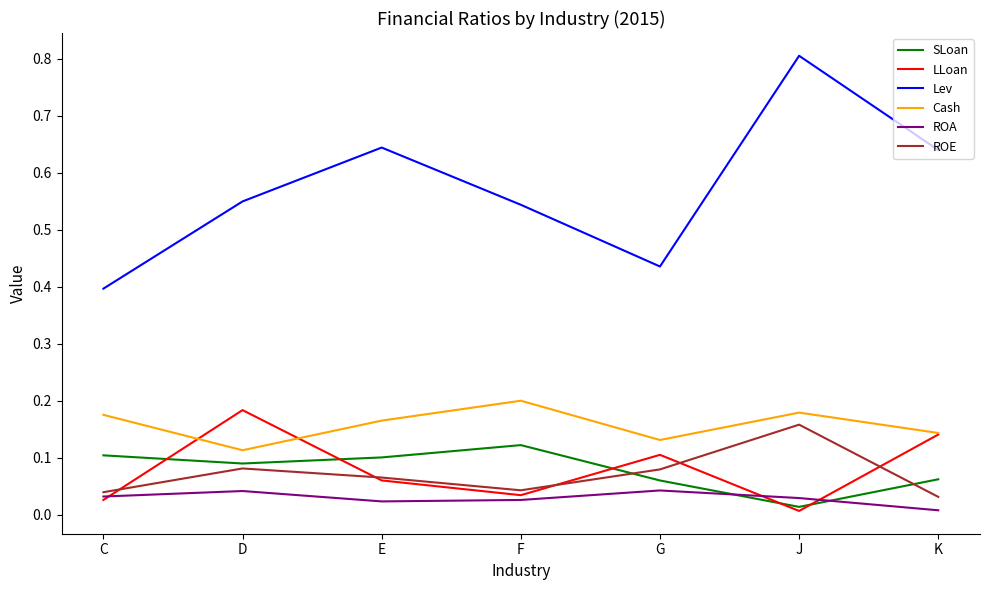

Rank the series by their maximum value, from highest to lowest.

Lev, Cash, LLoan, ROE, SLoan, ROA